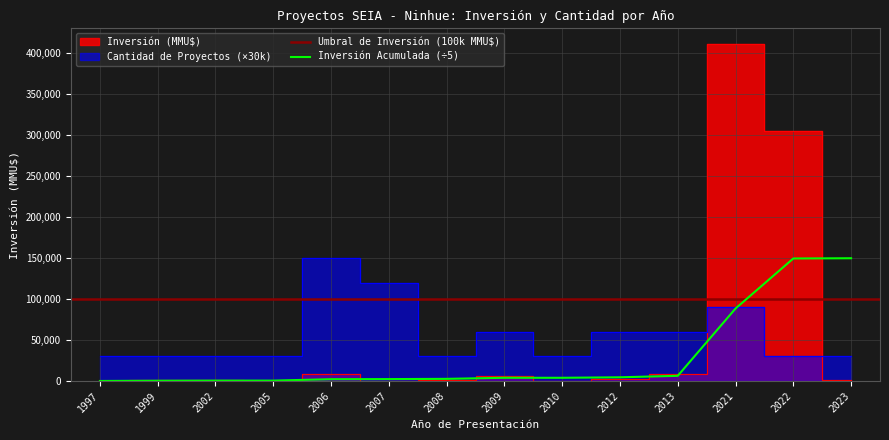

In Count, how many points are higher than both neighbors (excluding endpoints)?

3